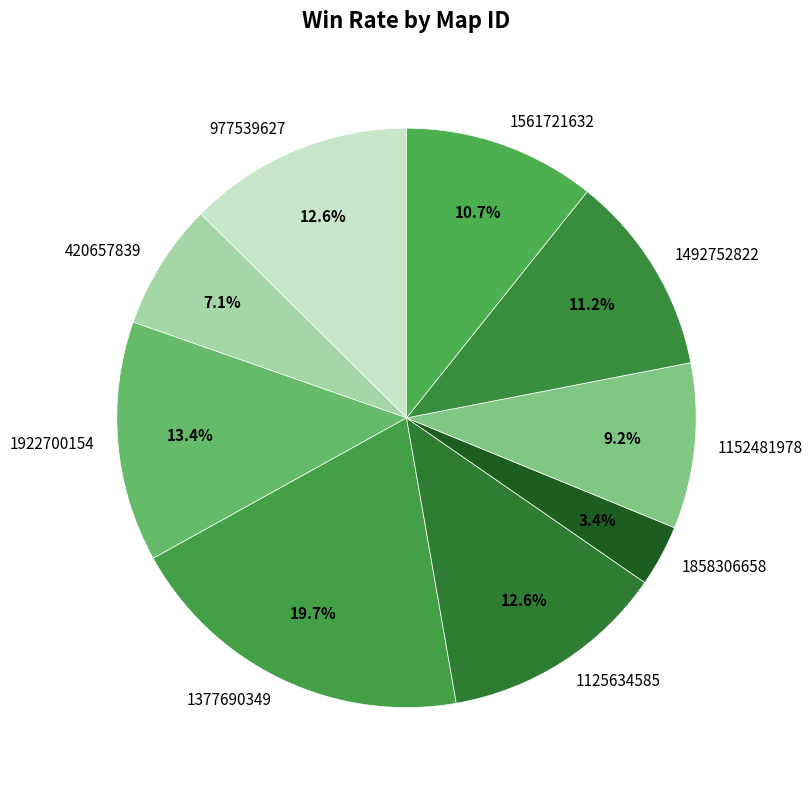

How many slices are in this pie chart?

9